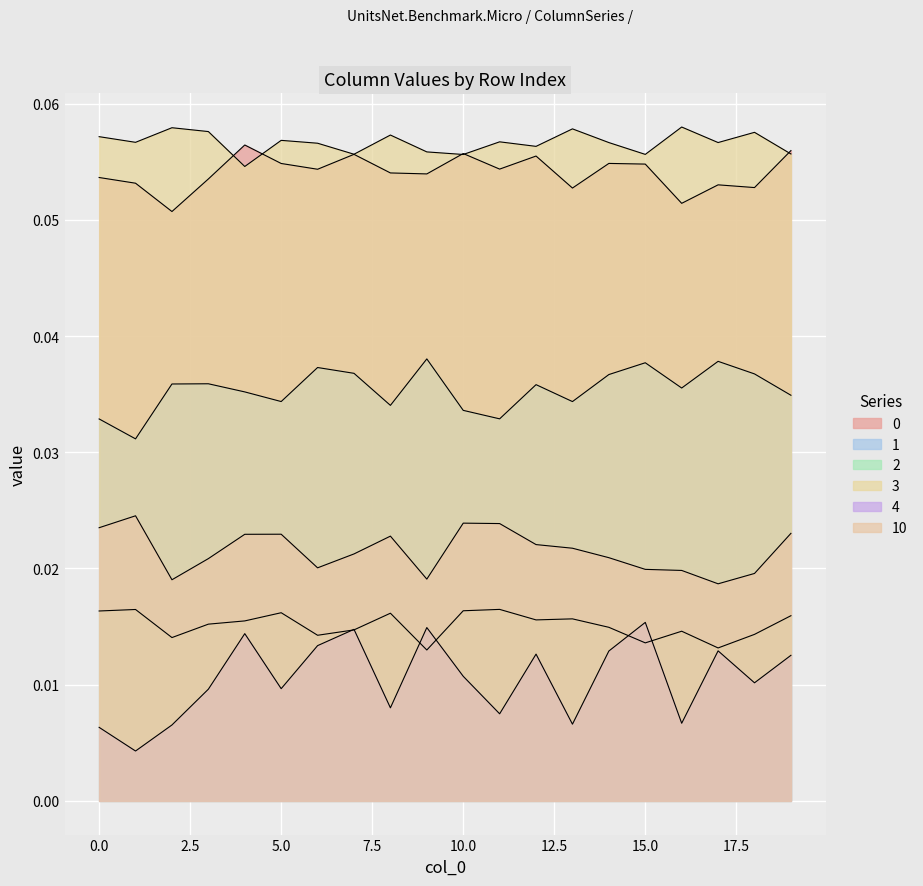

List the labels in order of 3 value, smallest first.

4, 10, 15, 7, 19, 9, 12, 6, 14, 17, 1, 11, 5, 0, 8, 18, 3, 13, 2, 16